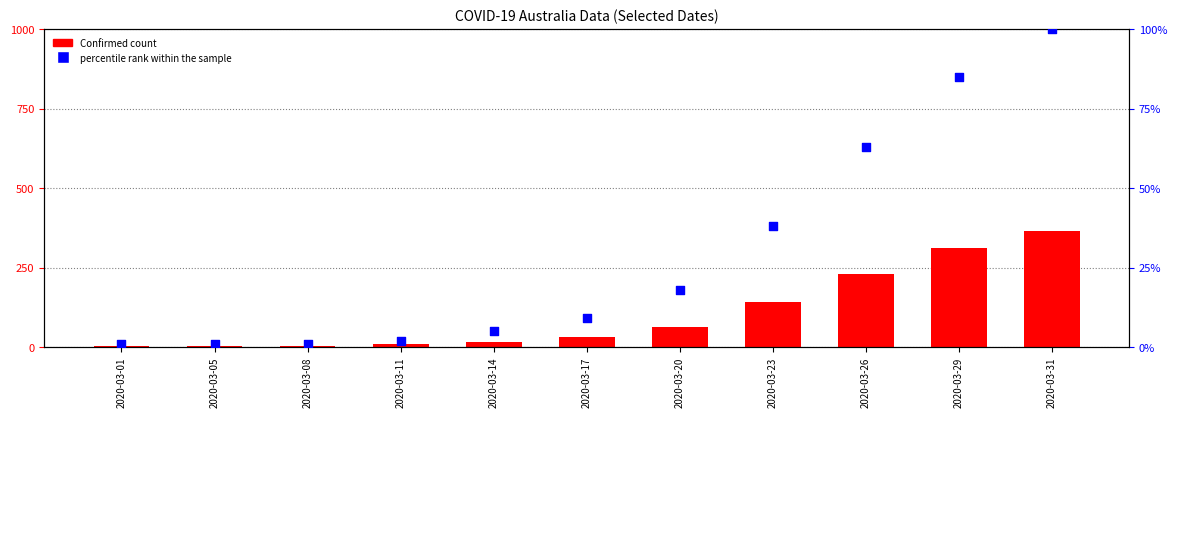

What is the total value across all series at 2020-03-08?

5